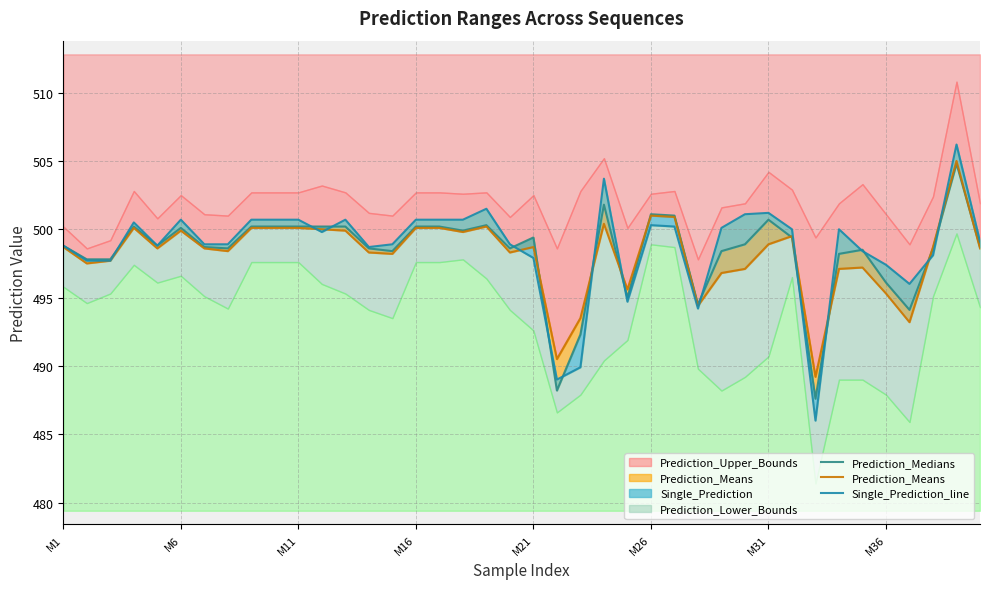

List the series in order of their peak value, highest first.

Single_Prediction_line, Prediction_Means, Prediction_Medians